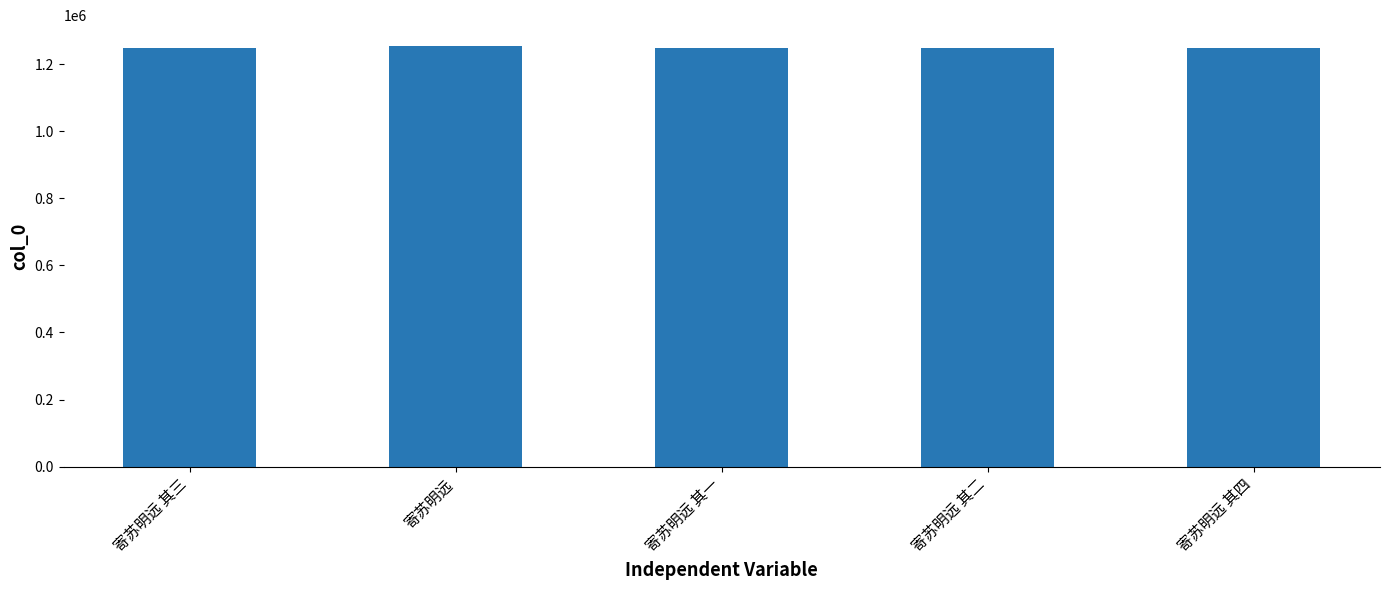

True or false: the data shows 1247633 at 寄苏明远 其二.

True